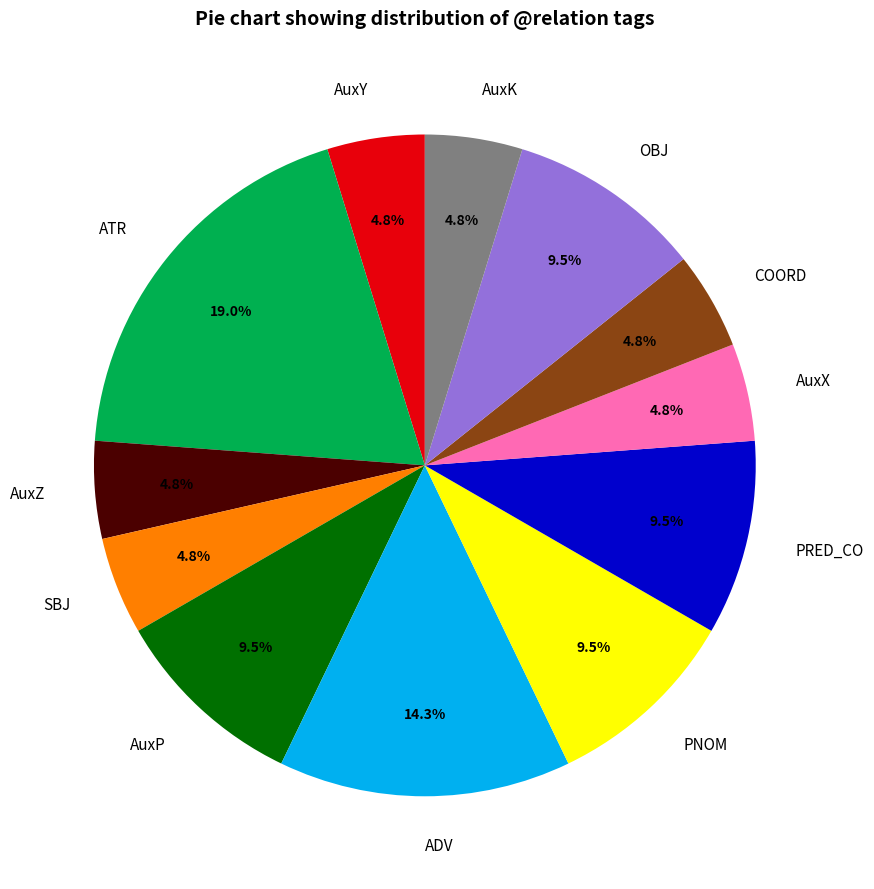

Is there a majority slice in this chart?

No